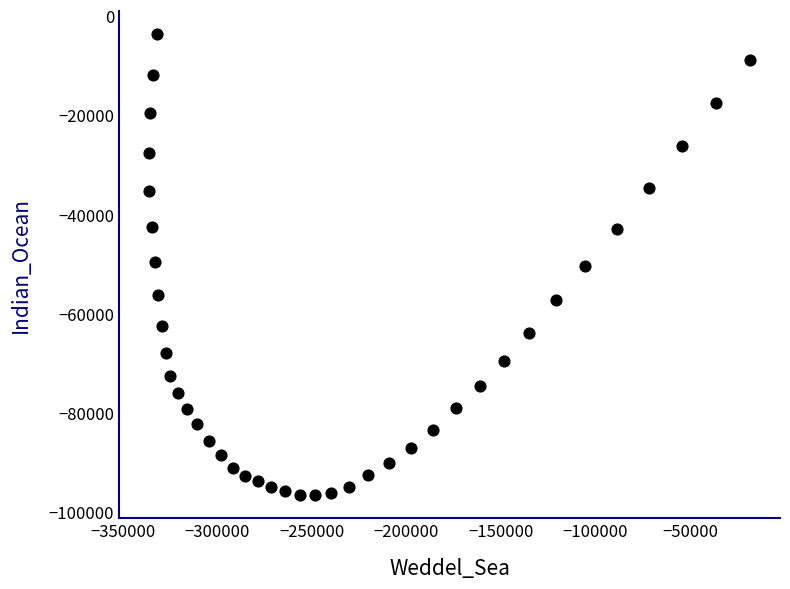

What is the range of Y values (max minus min)?

92919